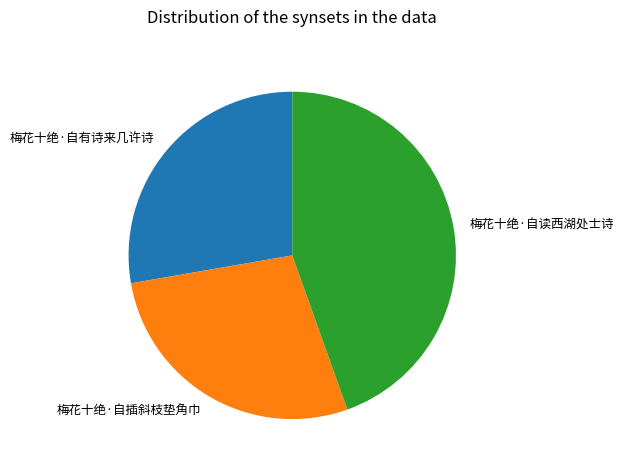

How many segments does this pie chart have?

3